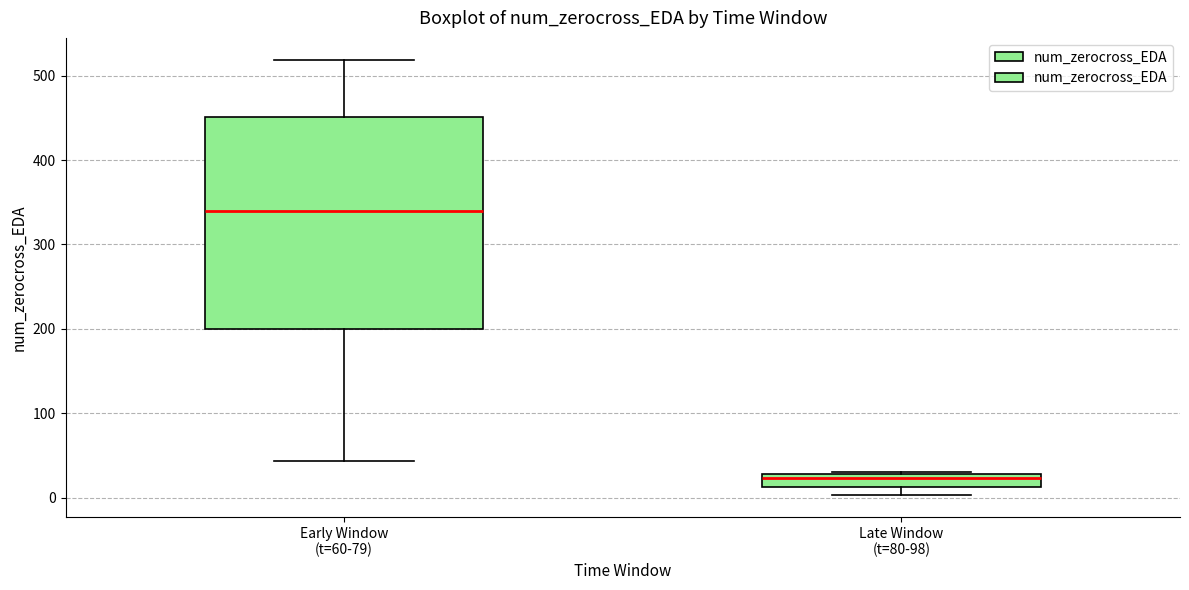

Comparing the boxes themselves (not the whiskers), which one is the tallest?

Early Window (t=60-79)